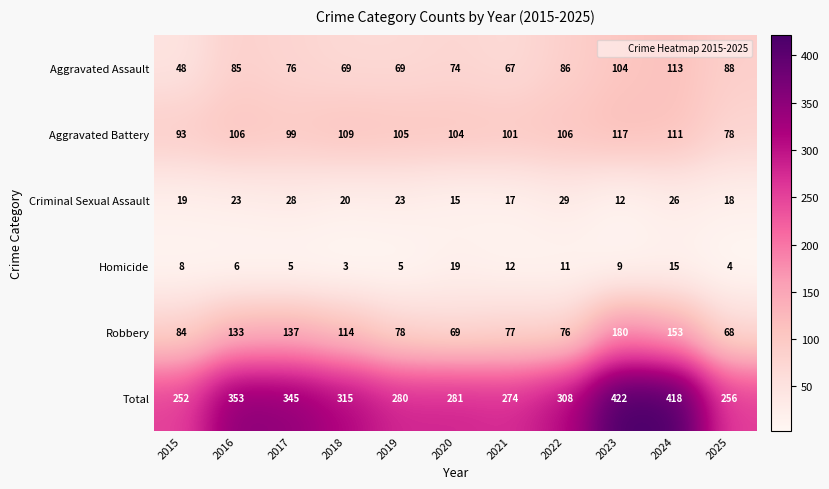

What is the difference between the second highest and second lowest values in the Homicide series?

11